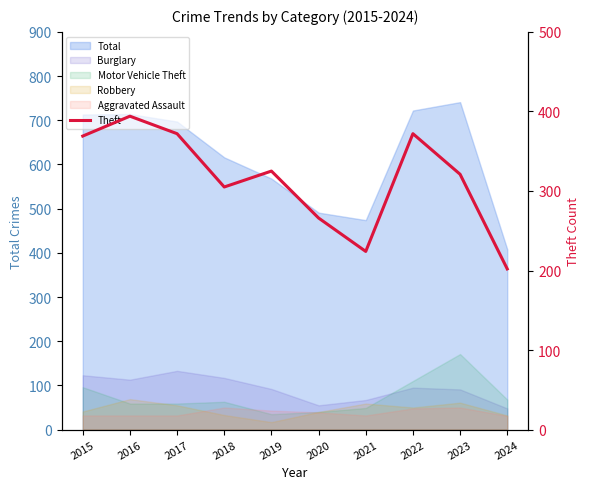

How many values are below 325?

5